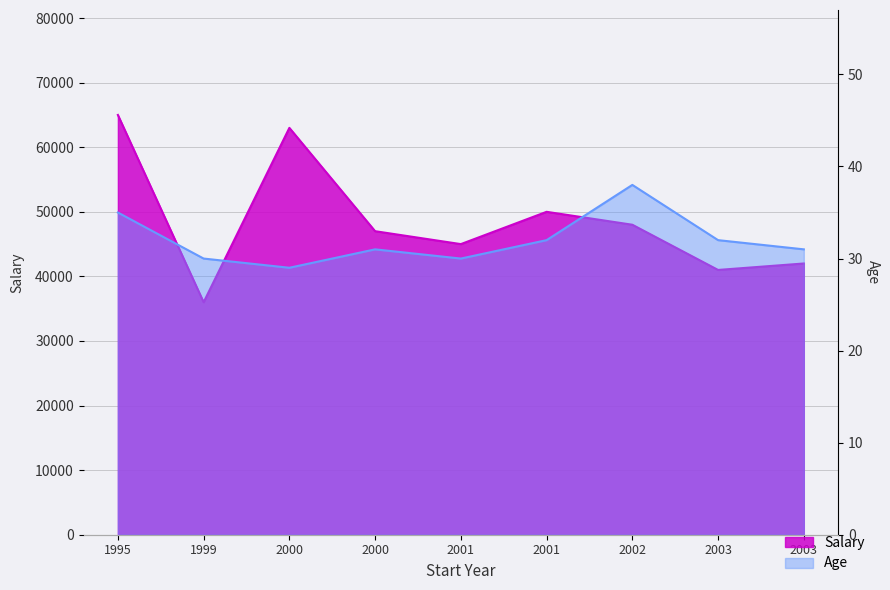

True or false: Age and Salary cross at least once.

False